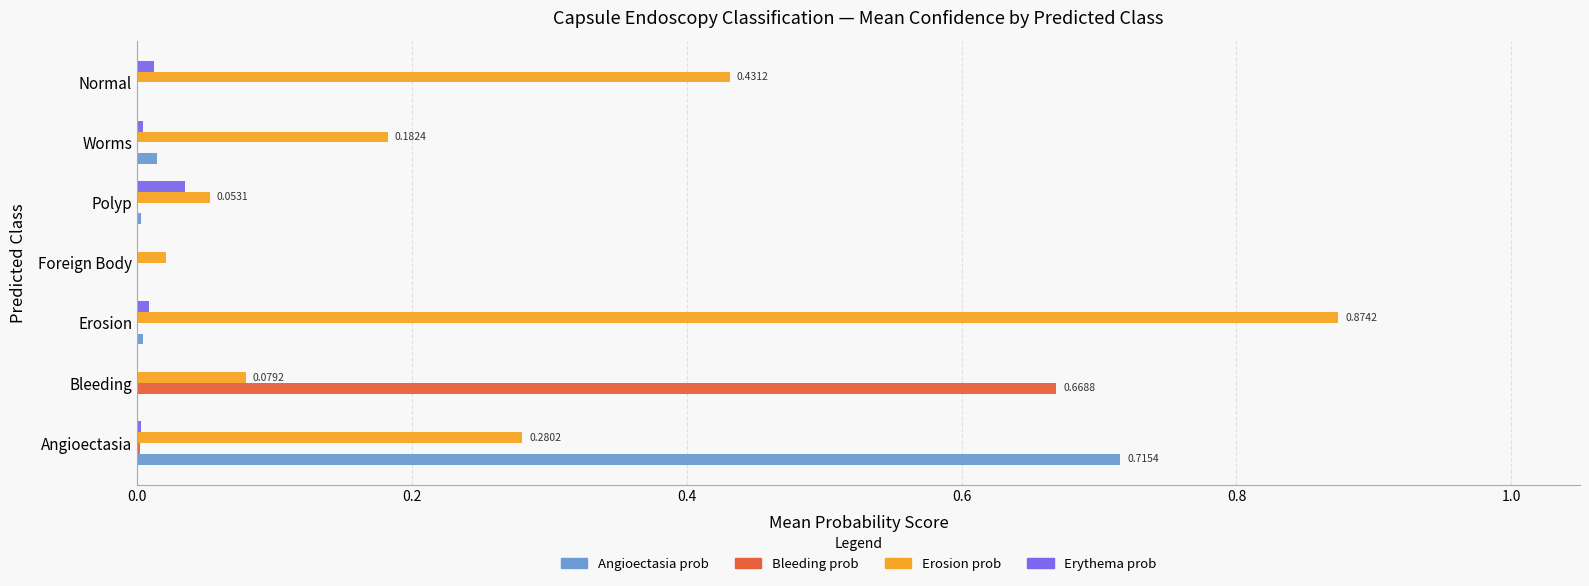

Which series changed the most between Bleeding and Normal?

Bleeding prob